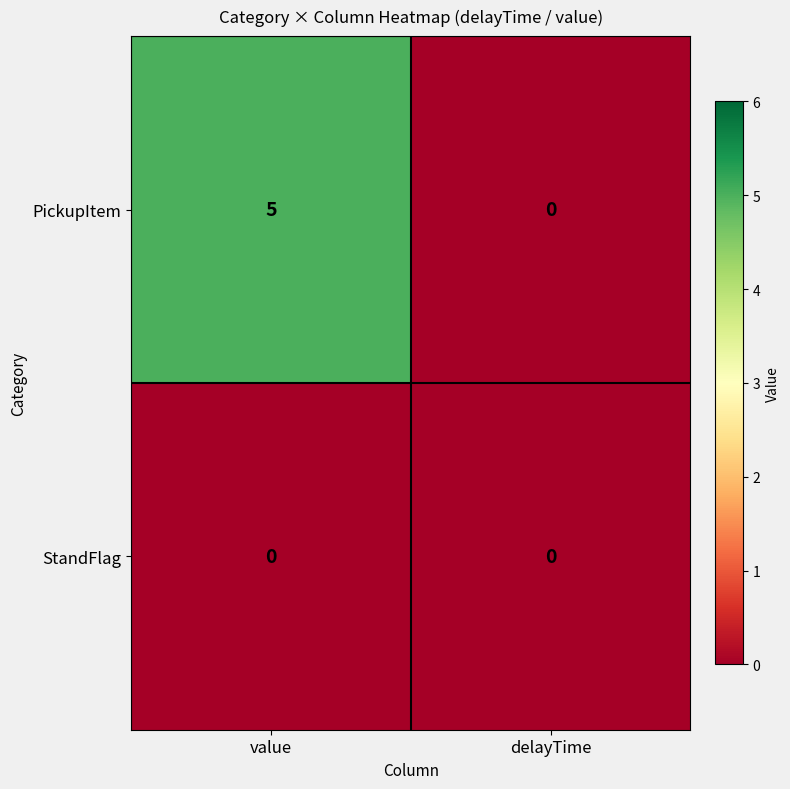

Reading left to right, extract all data points from this chart.

PickupItem: 5	0
StandFlag: 0	0